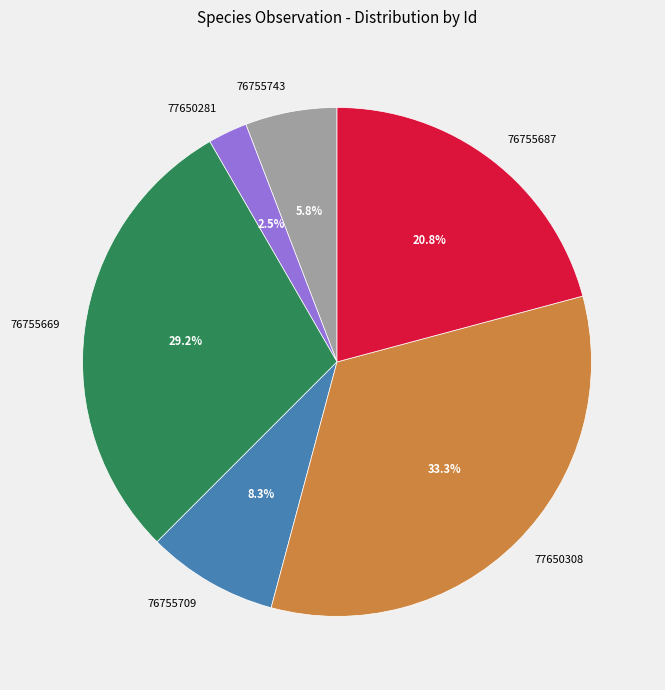

Count the number of slices in the pie.

6